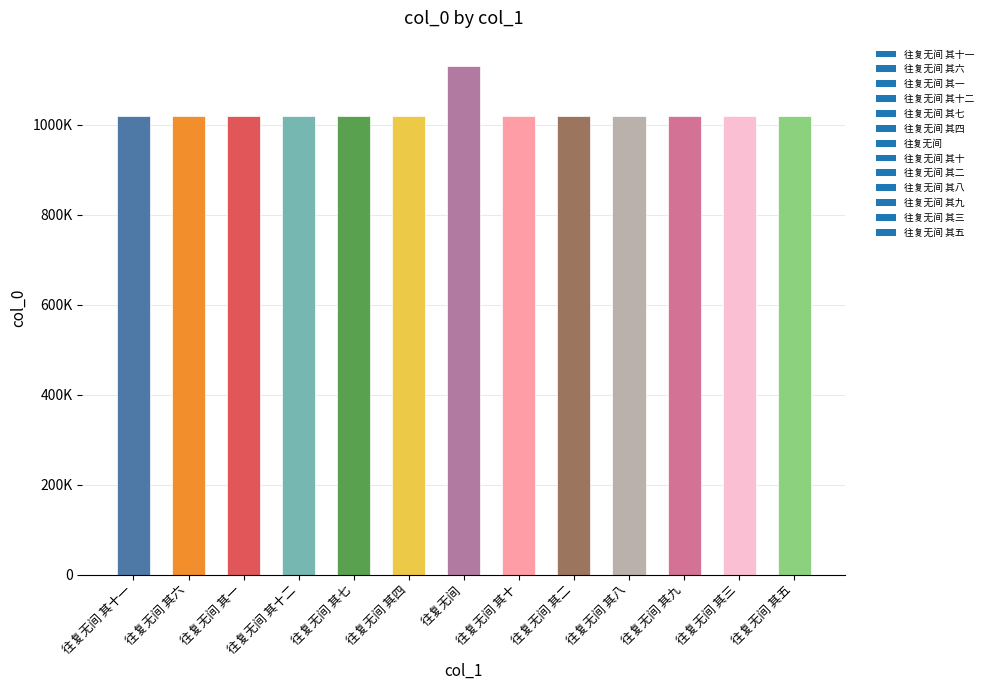

The value at 往复无间 其四 is 304504. True or false?

False